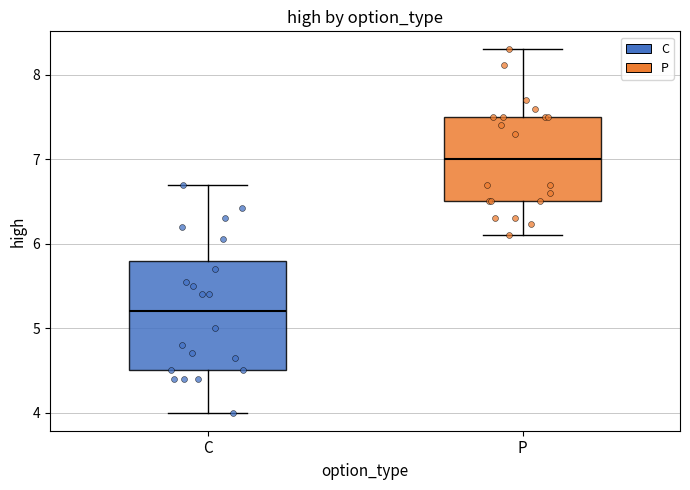

Where does the upper whisker of the box for C end on the y-axis? The values are not printed on the chart, so give them approximately, as read against the axis.

6.7